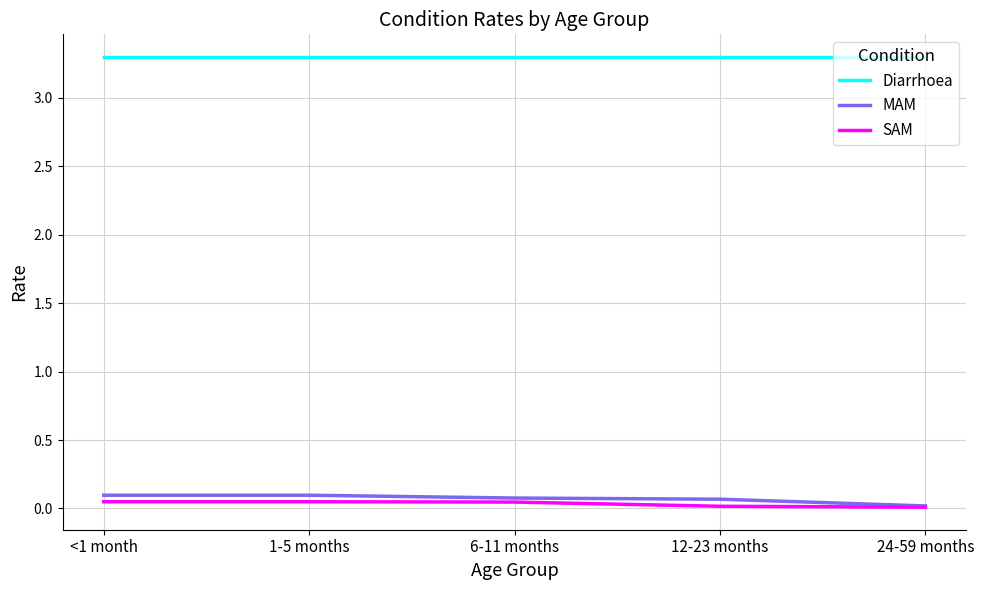

True or false: Diarrhoea has a value of 5.7 at 6-11 months.

False